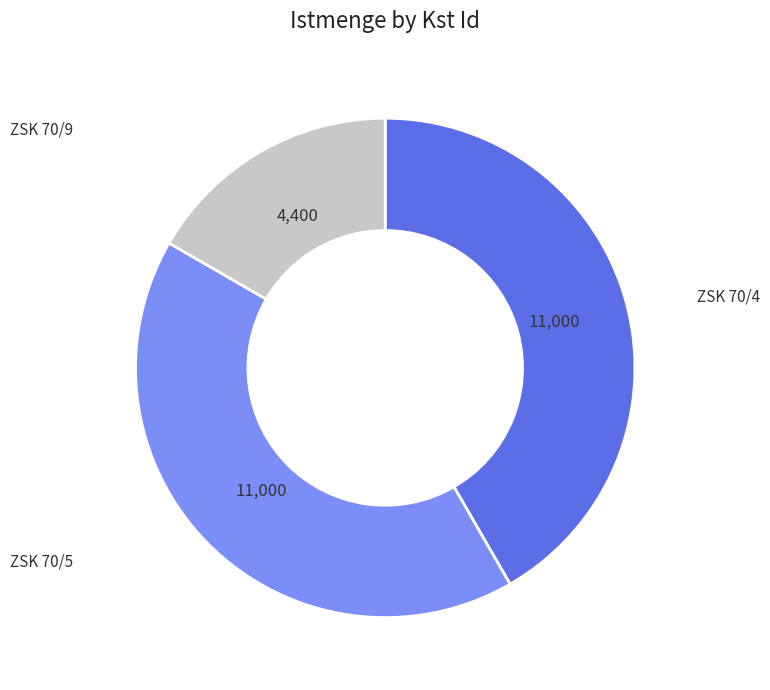

Does ZSK 70/9 account for over 50% of the chart?

No